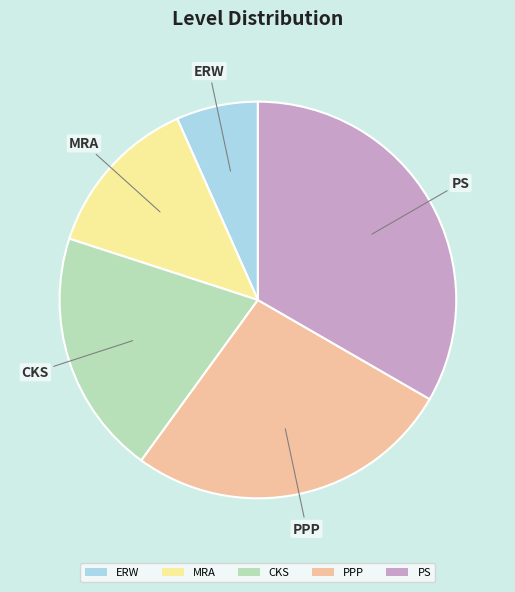

Rank the categories by value from highest to lowest.

PS, PPP, CKS, MRA, ERW